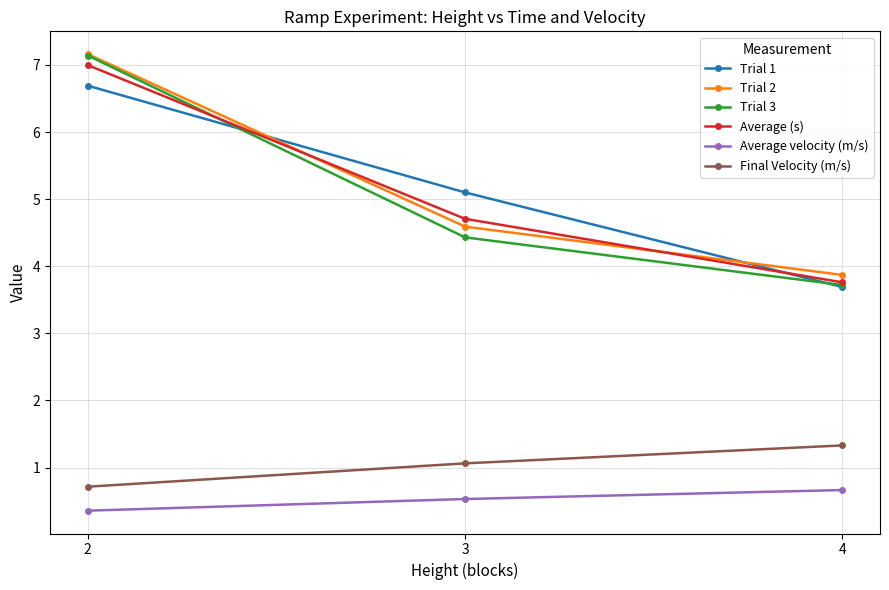

At how many categories does at least one series exceed 2?

3